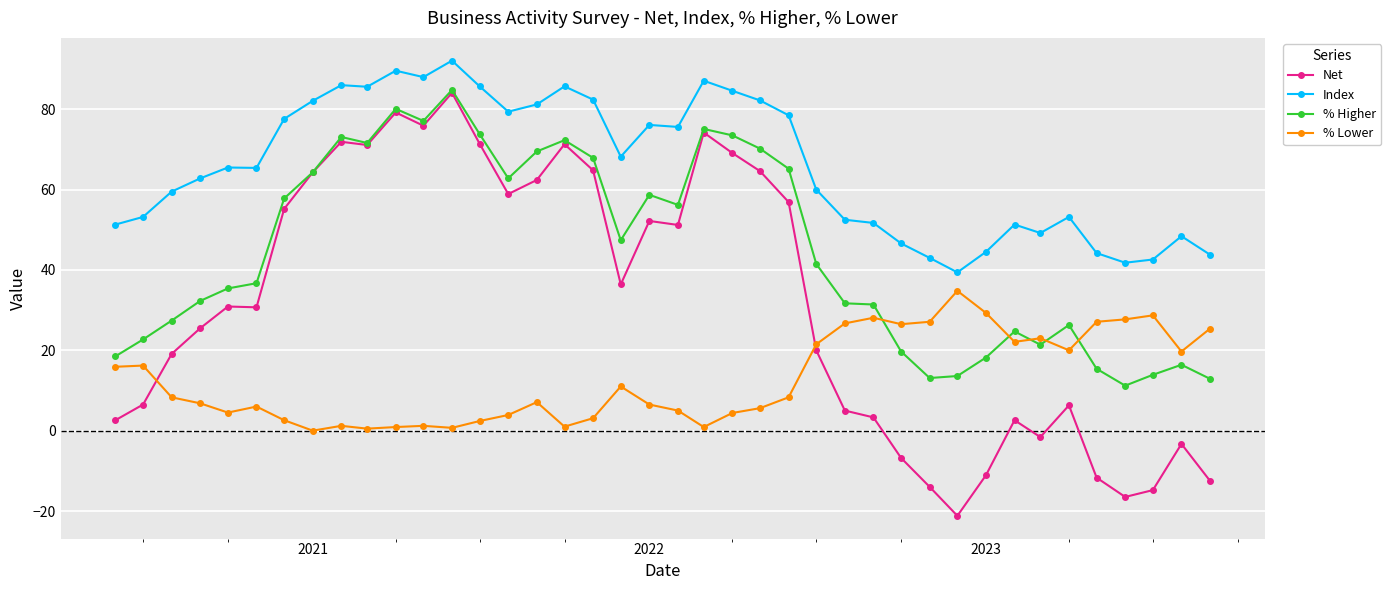

Which series has the largest range (max minus min)?

Net